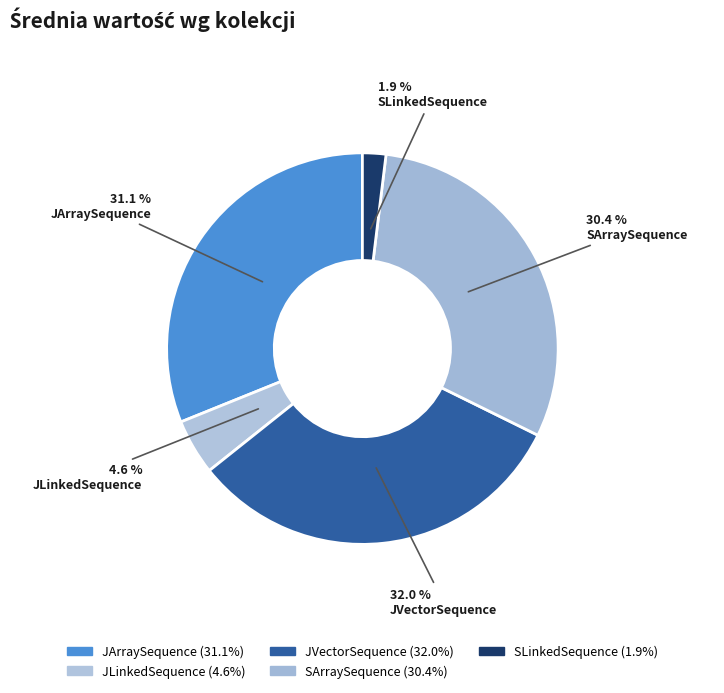

How many slices are in this pie chart?

5